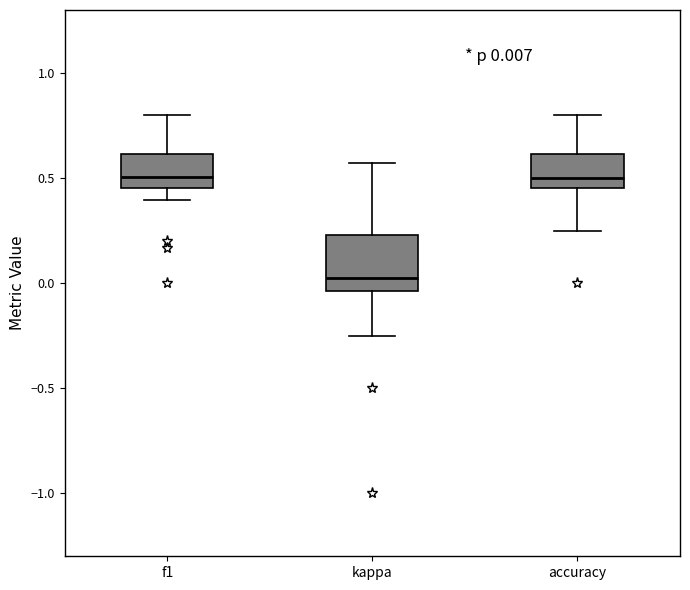

Which box is the tallest, from its lower edge to its upper edge?

kappa